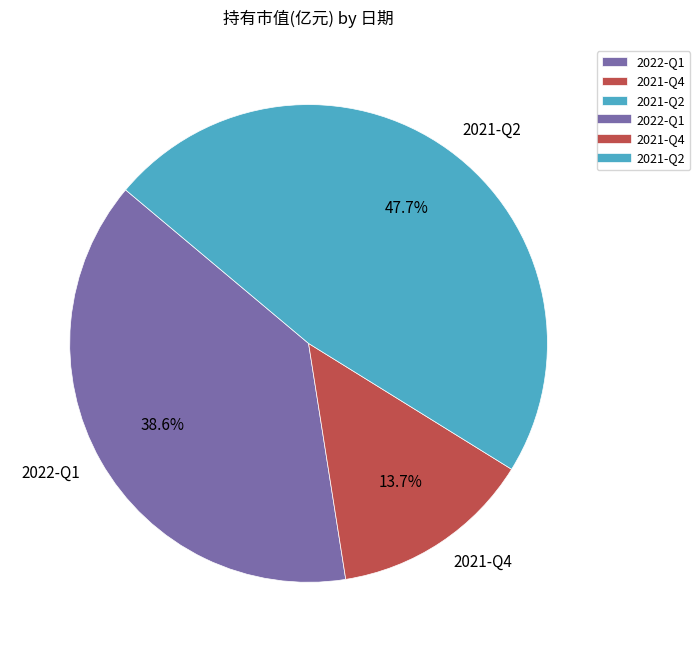

To the nearest percent, what is the difference between the largest and smallest slice percentages?

34%